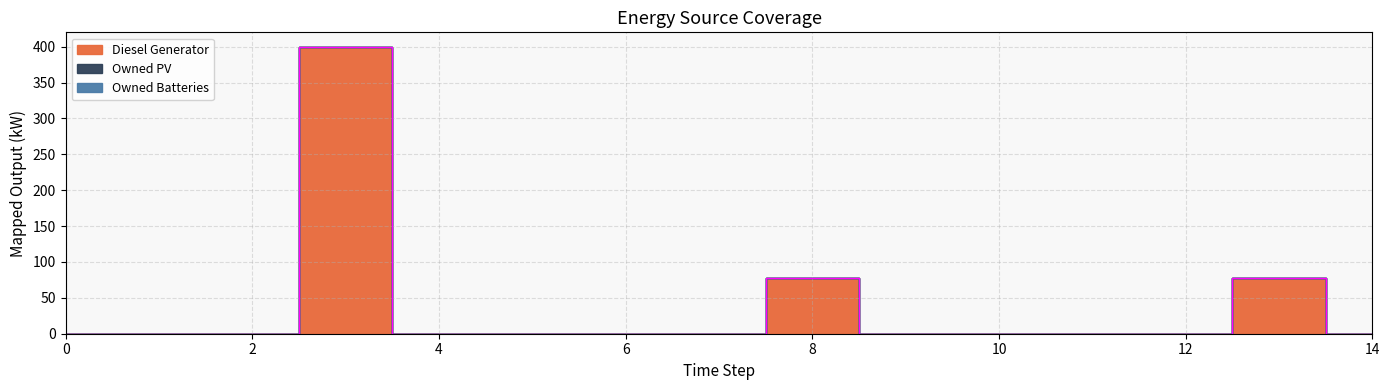

How many lines are shown in the chart?

3